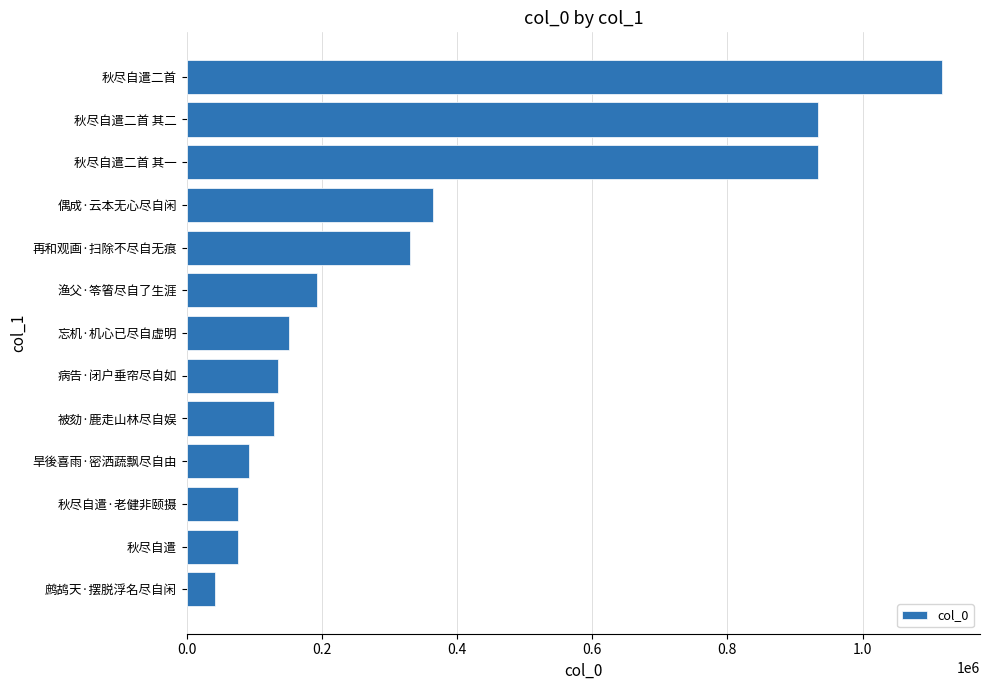

What is the ratio of the value at 秋尽自遣二首 其二 to the value at 旱後喜雨·密洒蔬飘尽自由?

10.1